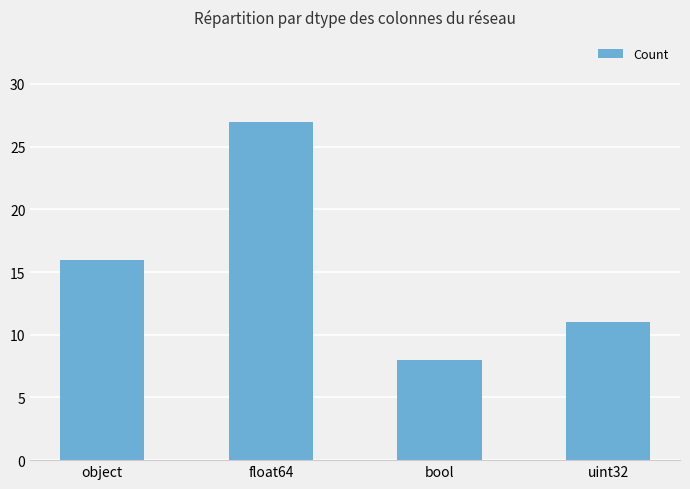

Reading left to right, extract all data points from this chart.

16	27	8	11